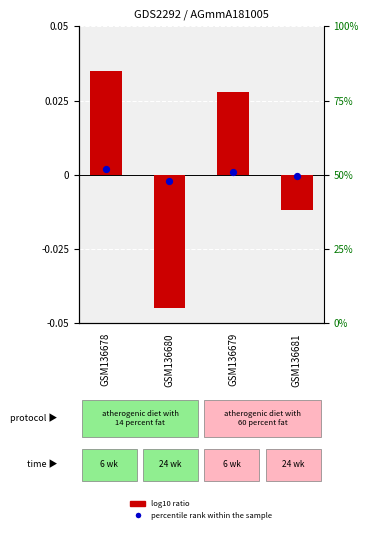

Which series has the largest total across all categories?

percentile rank within the sample